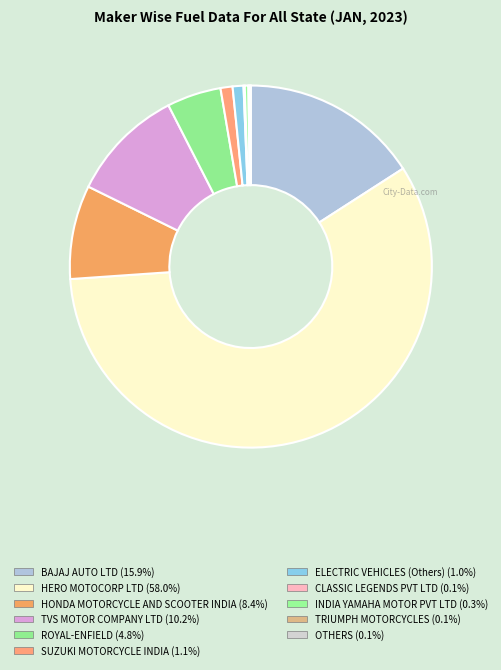

Rank the categories by value from lowest to highest.

CLASSIC LEGENDS PVT LTD, TRIUMPH MOTORCYCLES, OTHERS, INDIA YAMAHA MOTOR PVT LTD, ELECTRIC VEHICLES (Others), SUZUKI MOTORCYCLE INDIA, ROYAL-ENFIELD, HONDA MOTORCYCLE AND SCOOTER INDIA, TVS MOTOR COMPANY LTD, BAJAJ AUTO LTD, HERO MOTOCORP LTD